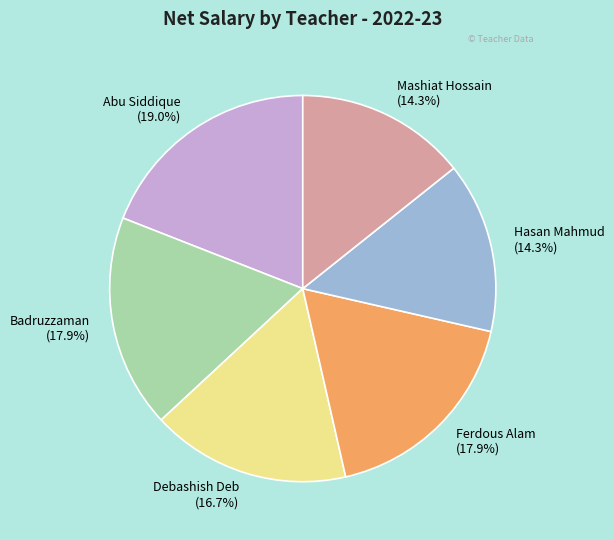

Count the number of slices in the pie.

6